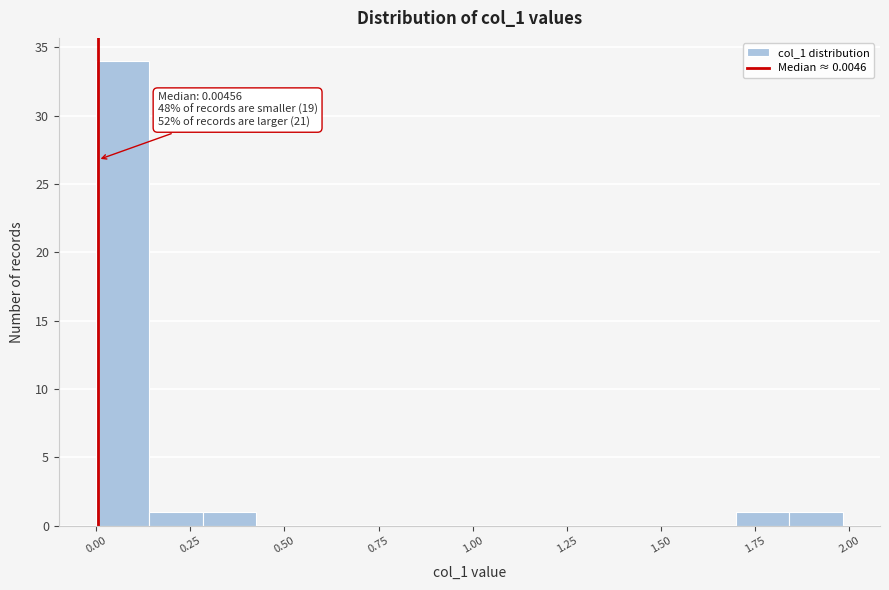

Read against the x-axis, roughly where is the centre of the tallest bar?

0.05